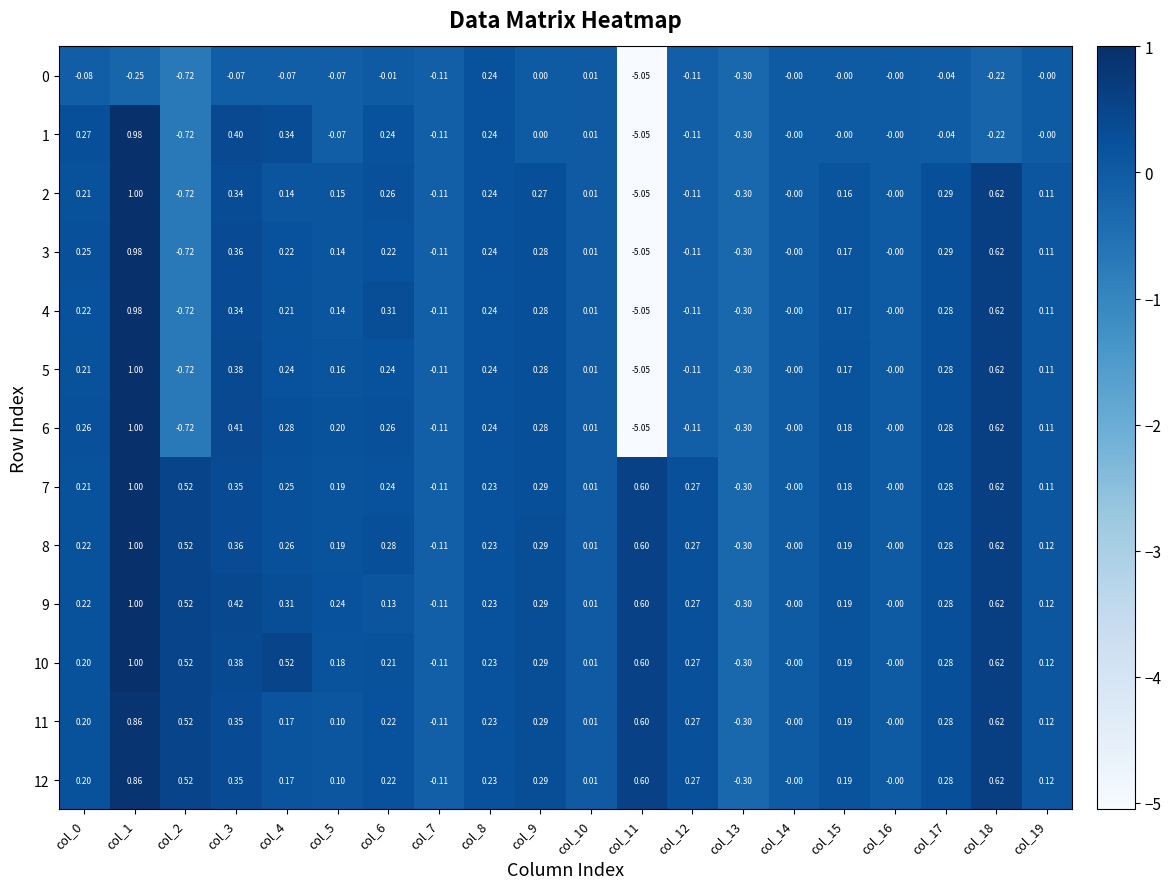

Is the value of 12 at col_2 greater than the value of 11 at col_8?

Yes